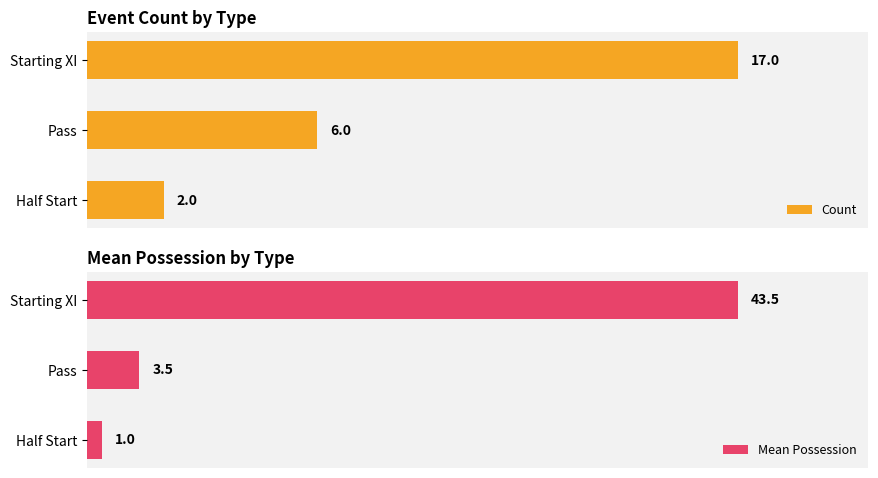

What is the value of the Count bar at the 1st from the left?

2.0